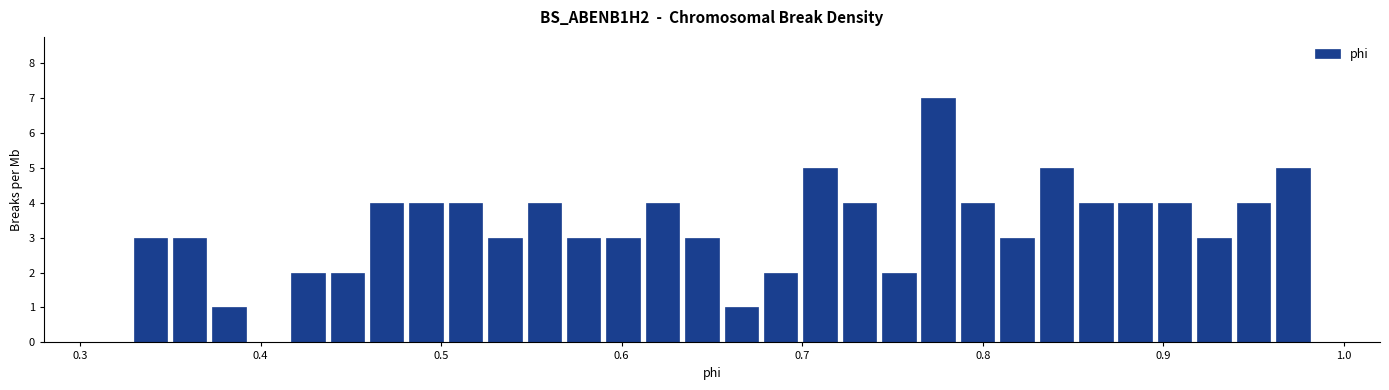

Read against the x-axis, roughly where is the centre of the tallest bar?

0.78